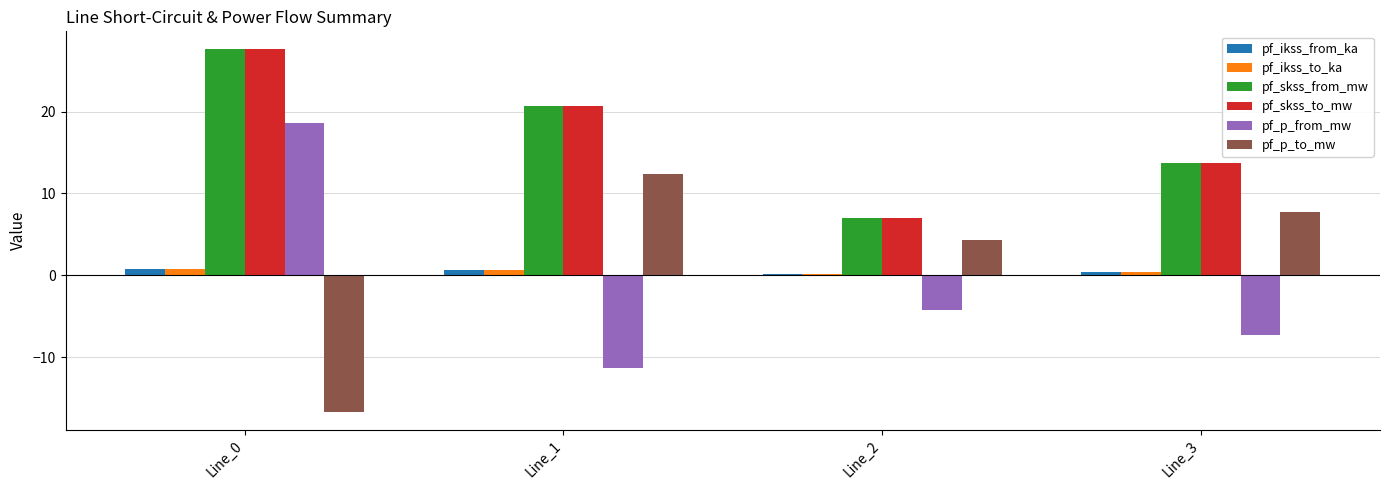

The pf_skss_to_mw series shows 18.0 at Line_3. True or false?

False